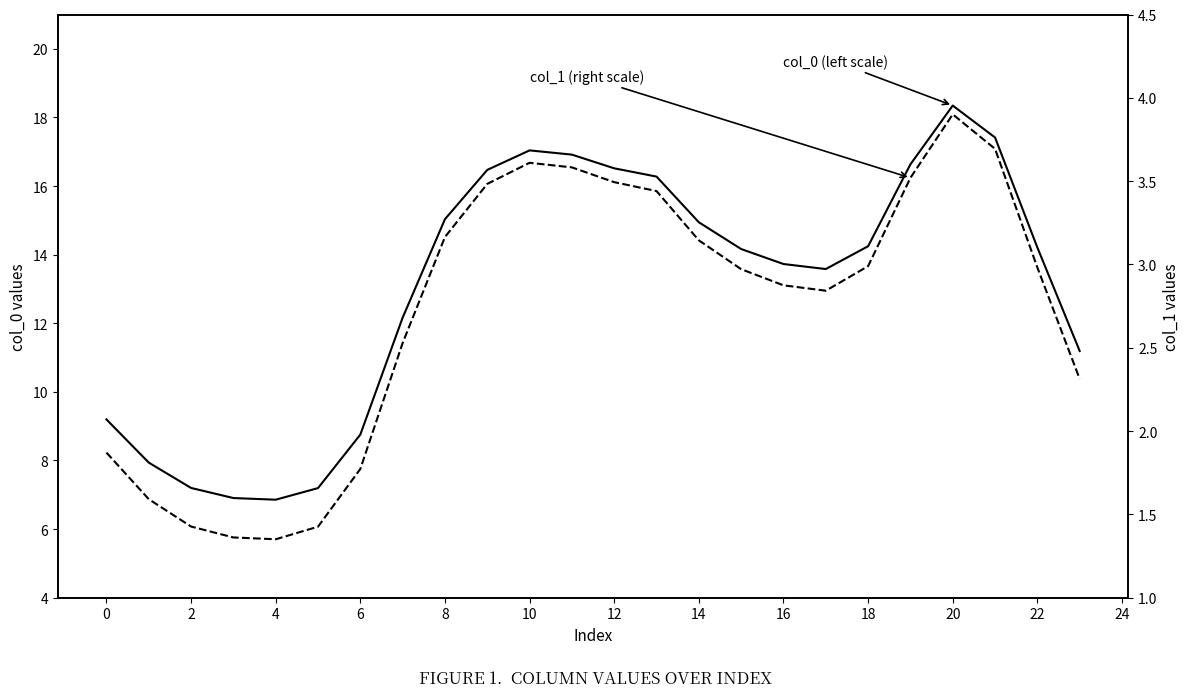

What is the sum of all col_1 (right scale) values?

65.3